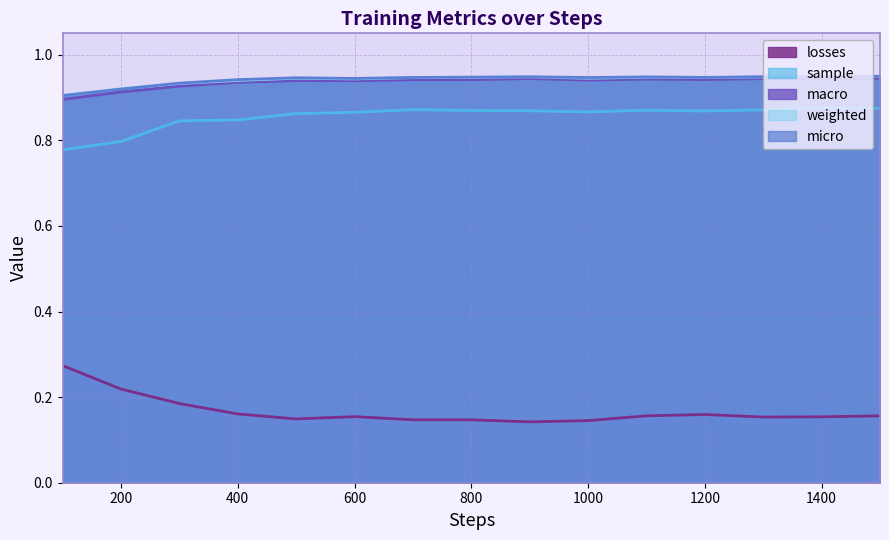

What is the minimum value for weighted?

0.9